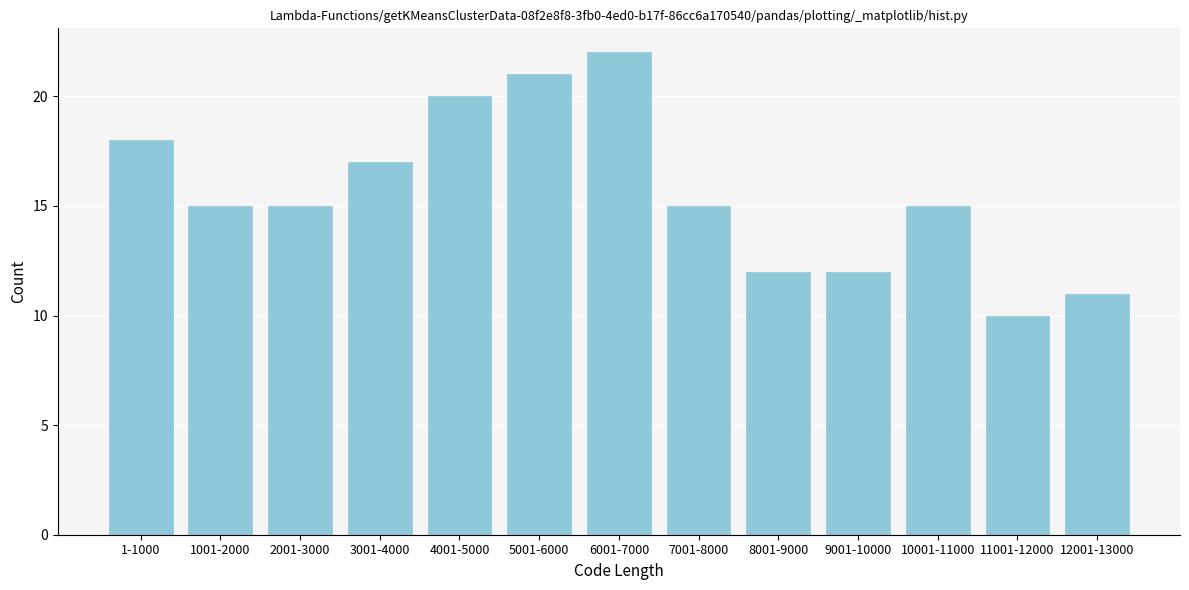

Reading left to right, transcribe all the data shown in this chart.

18	15	15	17	20	21	22	15	12	12	15	10	11